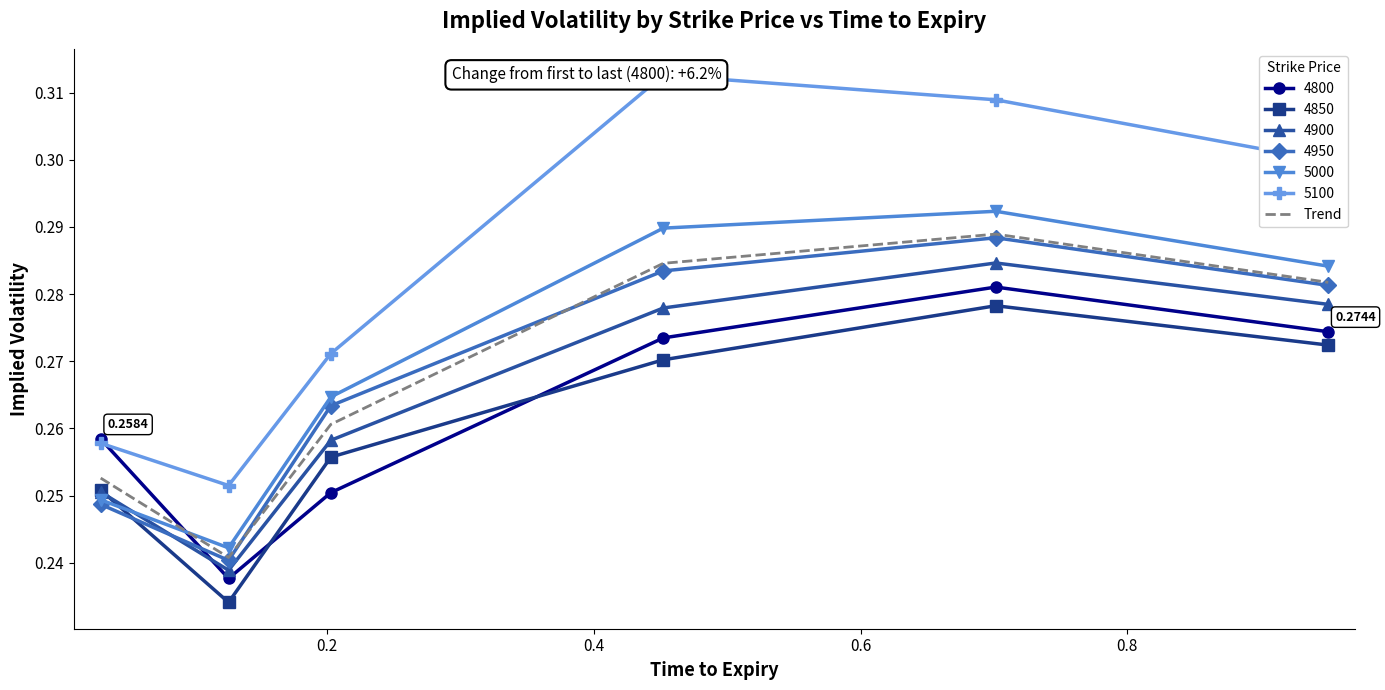

How many lines are shown in the chart?

1